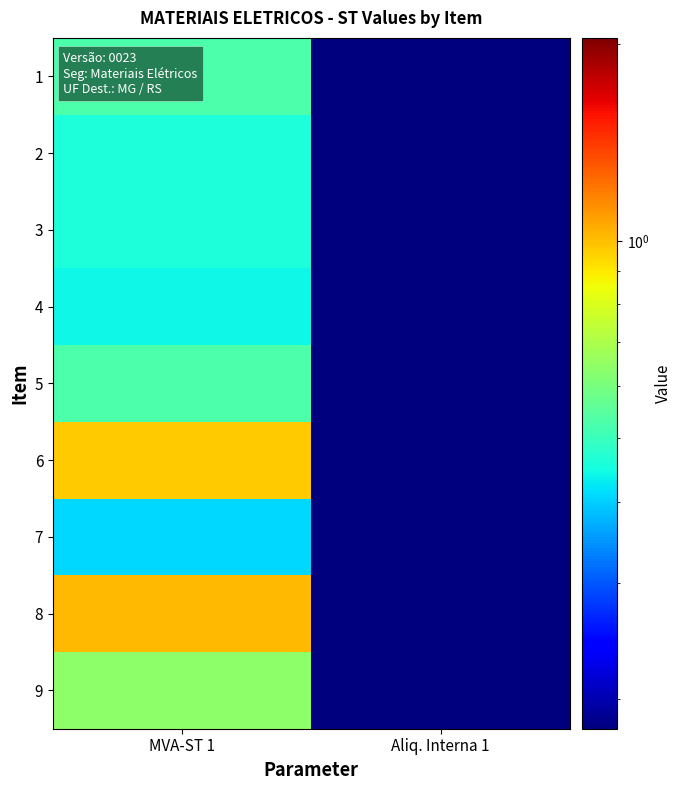

Which series changed the most between MVA-ST 1 and Aliq. Interna 1?

8